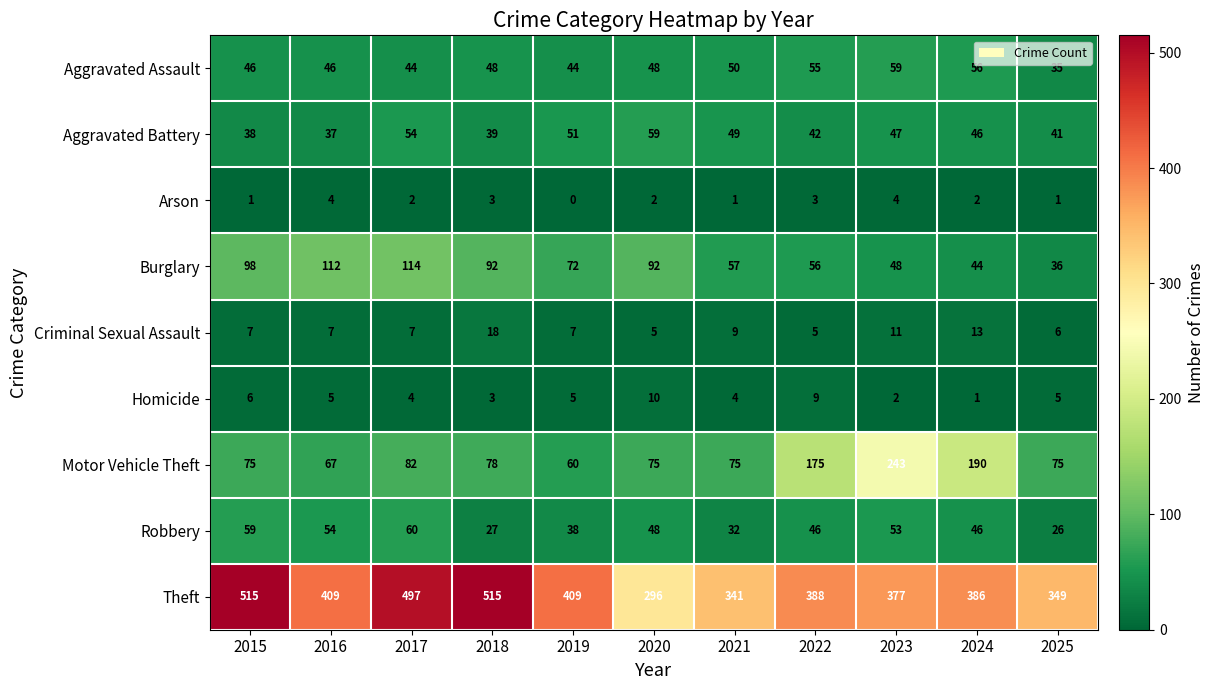

Between 2017 and 2020, which series saw the biggest shift?

Theft